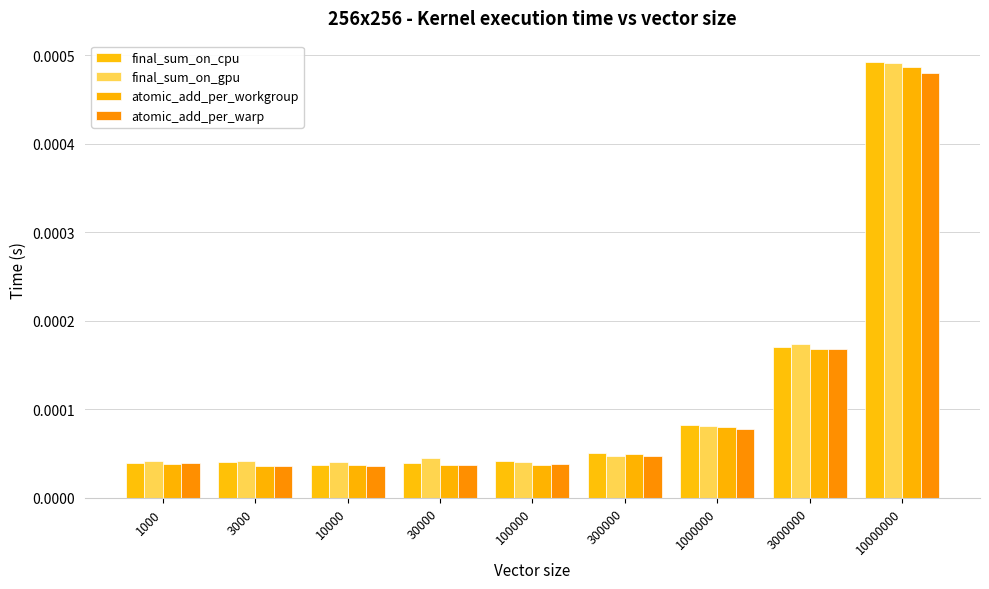

At which category is the sum across all series the highest?

10000000